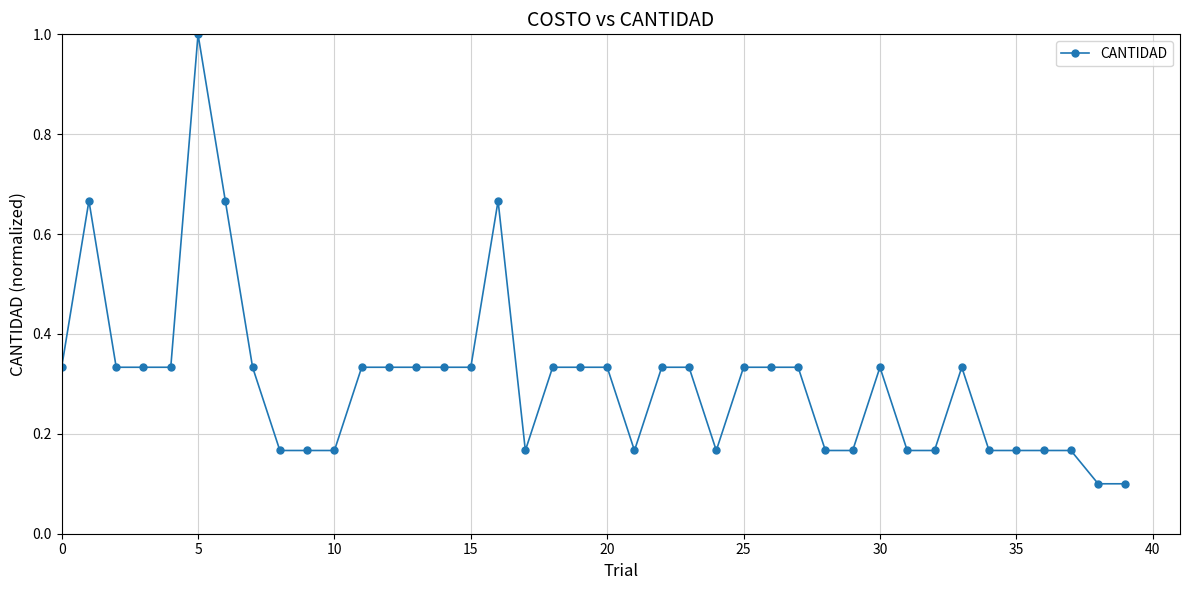

True or false: there are more than 2 points higher than both neighbors.

True